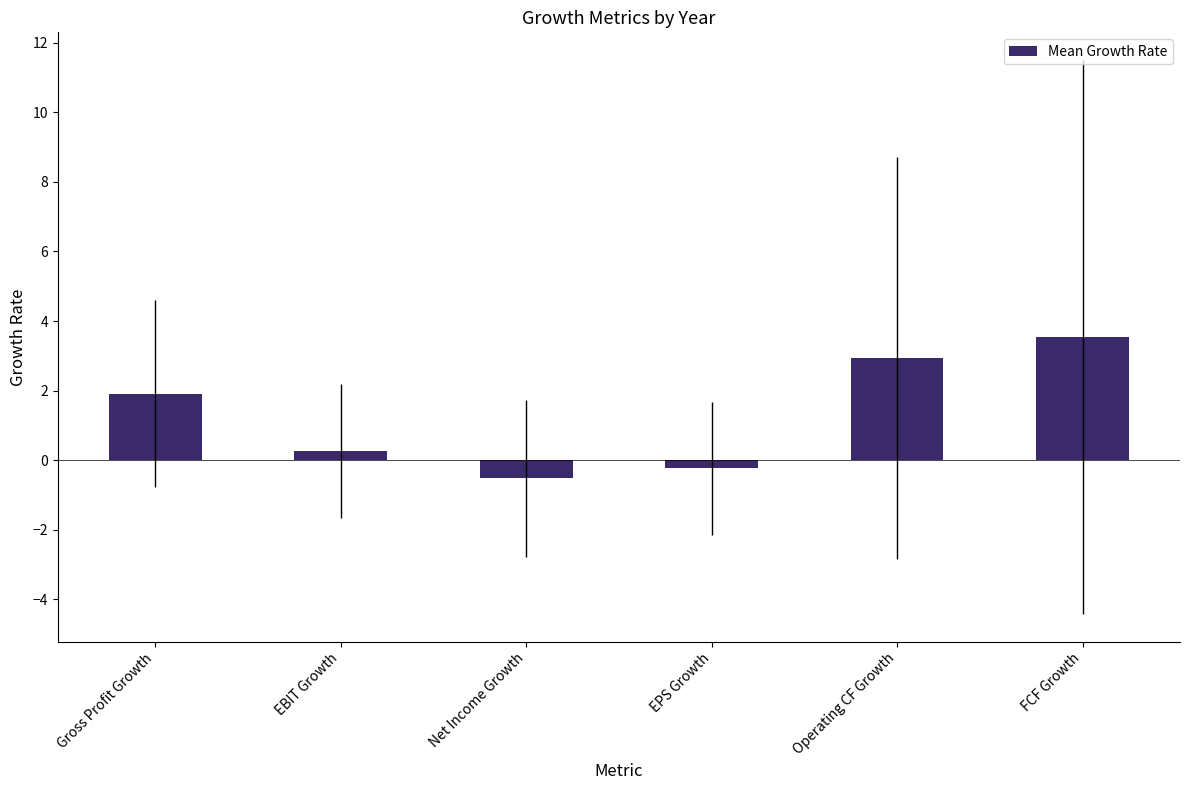

Rank the categories by value from highest to lowest.

FCF Growth, Operating CF Growth, Gross Profit Growth, EBIT Growth, EPS Growth, Net Income Growth